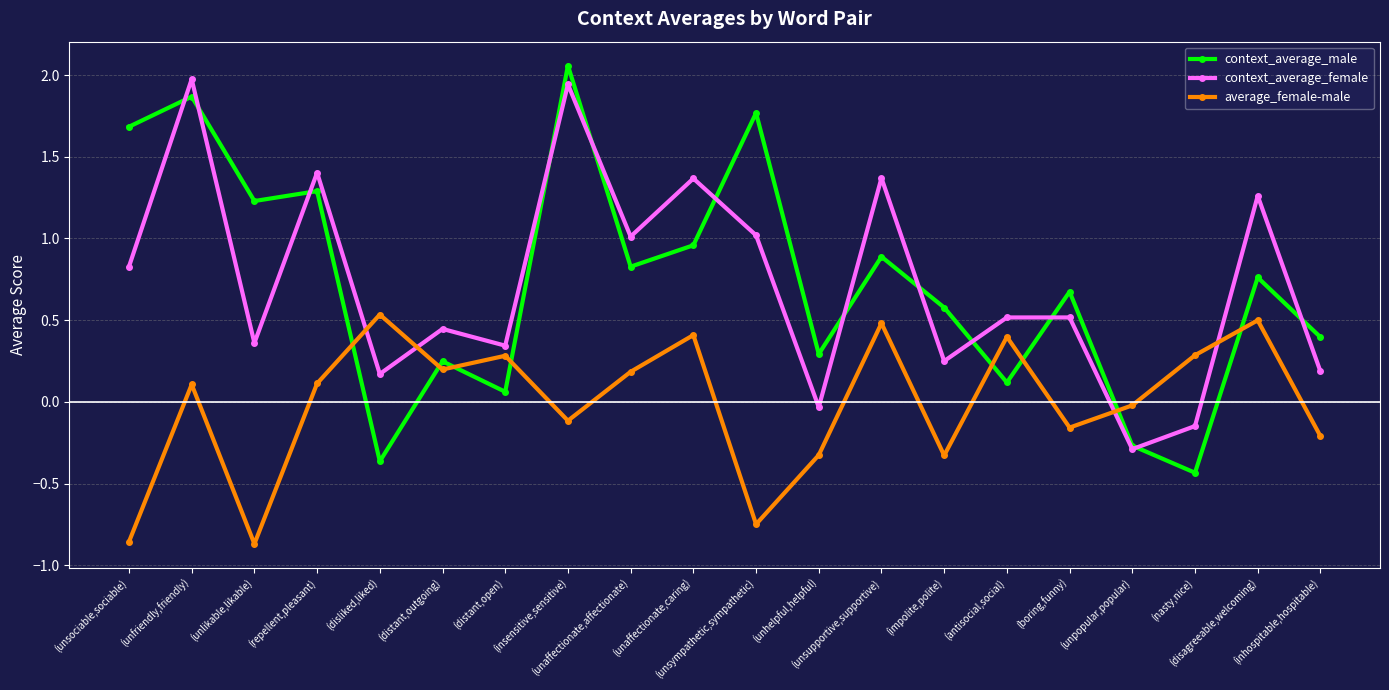

True or false: average_female-male and context_average_male intersect in this chart.

True